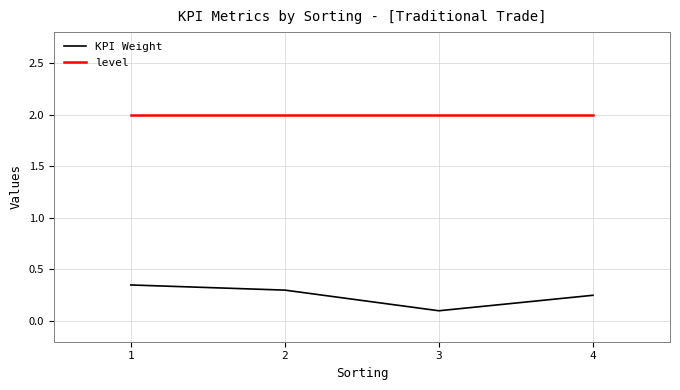

Where is the first local minimum for KPI Weight?

3